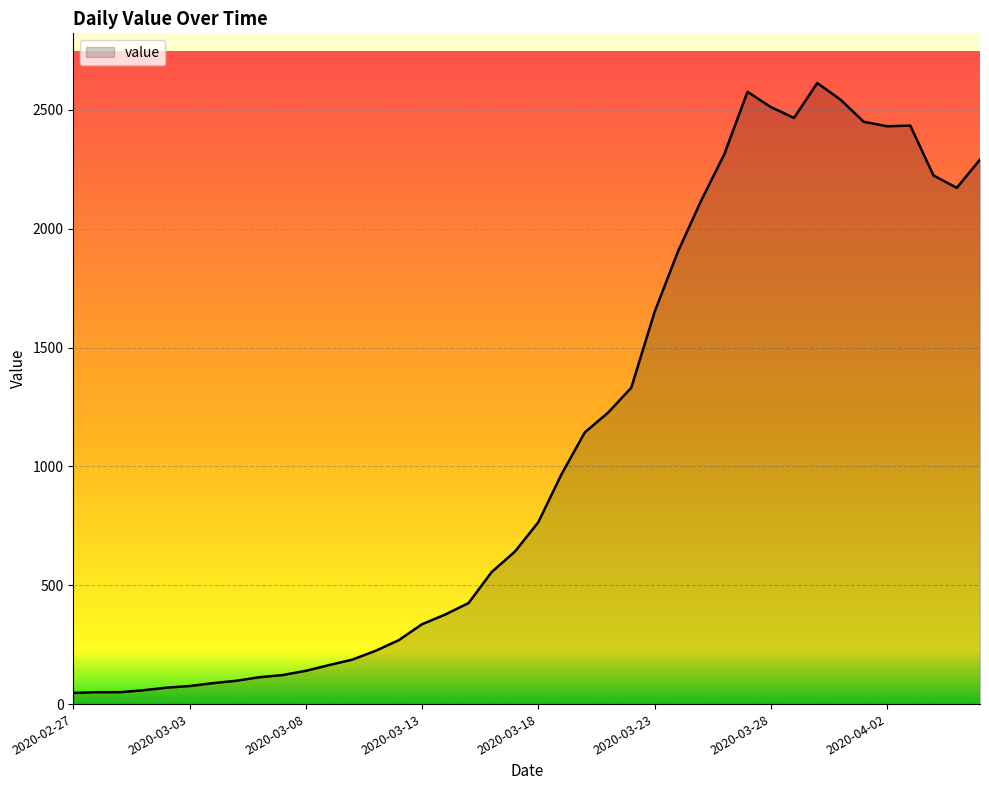

What is the maximum value shown in the chart?

2613